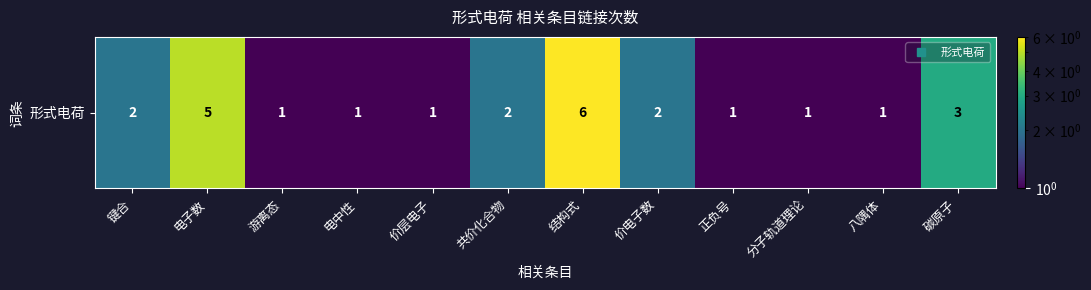

How many values are between 1 and 3?

10